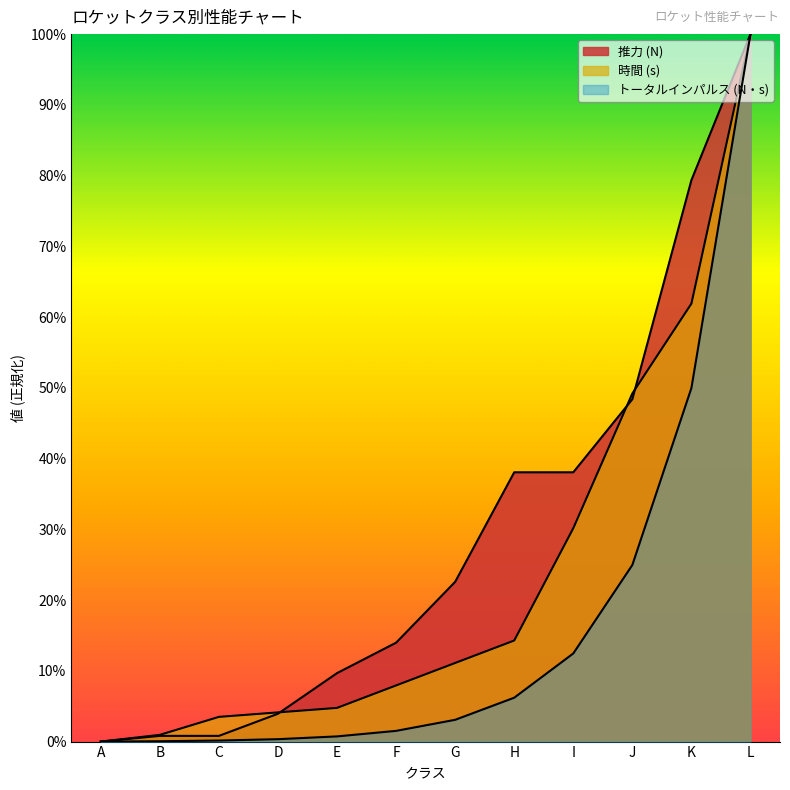

Does the chart display data point markers on the line(s)?

No